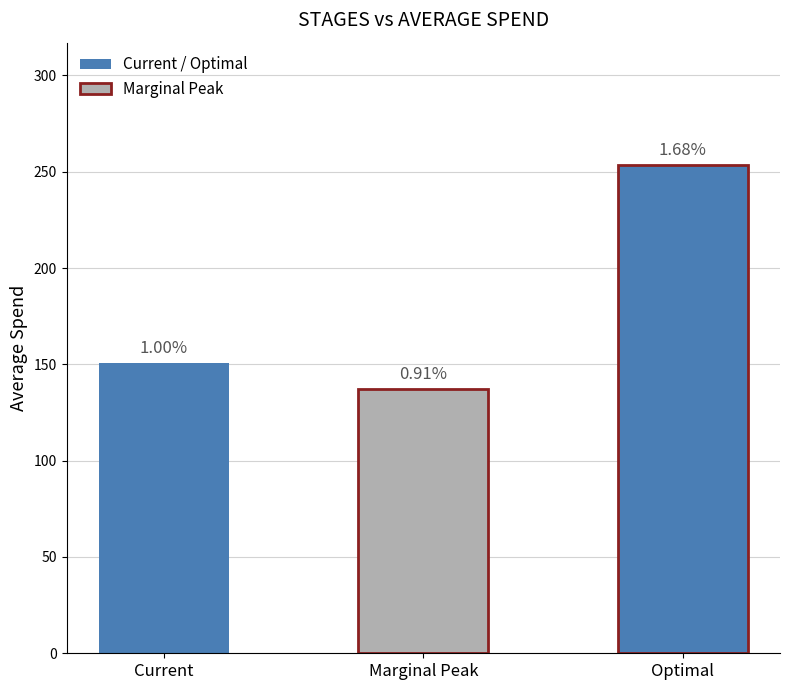

True or false: the data shows 40.3 at Marginal Peak.

False